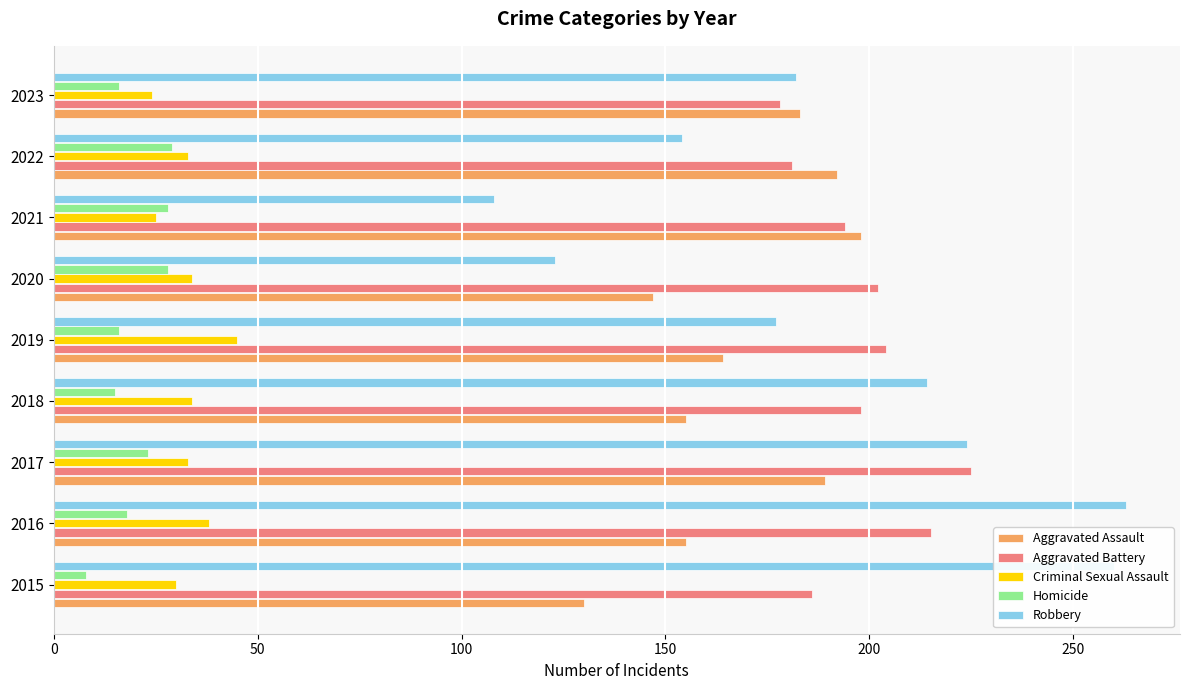

Count the number of categories in the chart.

9